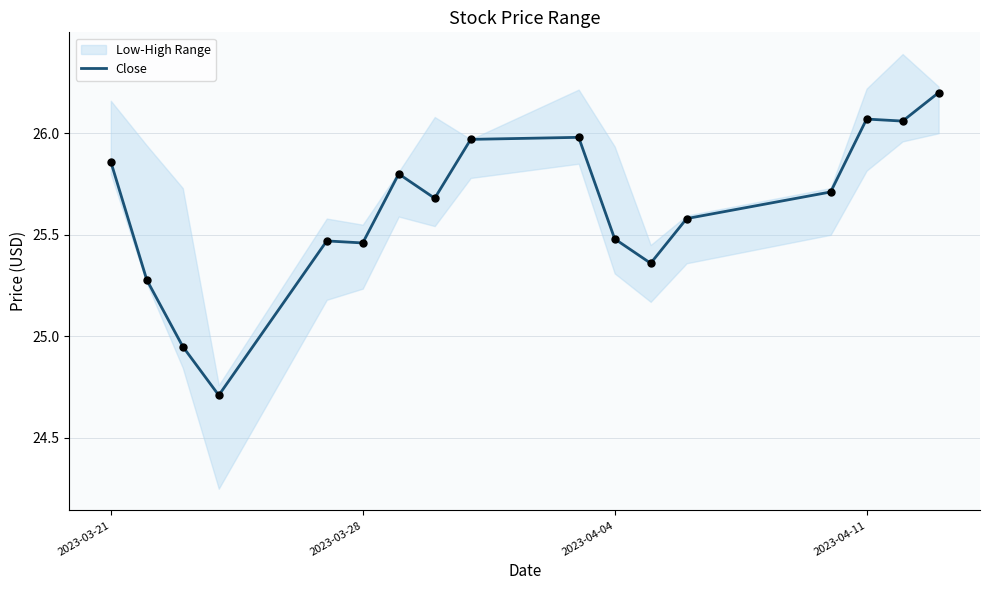

True or false: Close has a value of 10.1 at 2023-04-11.

False